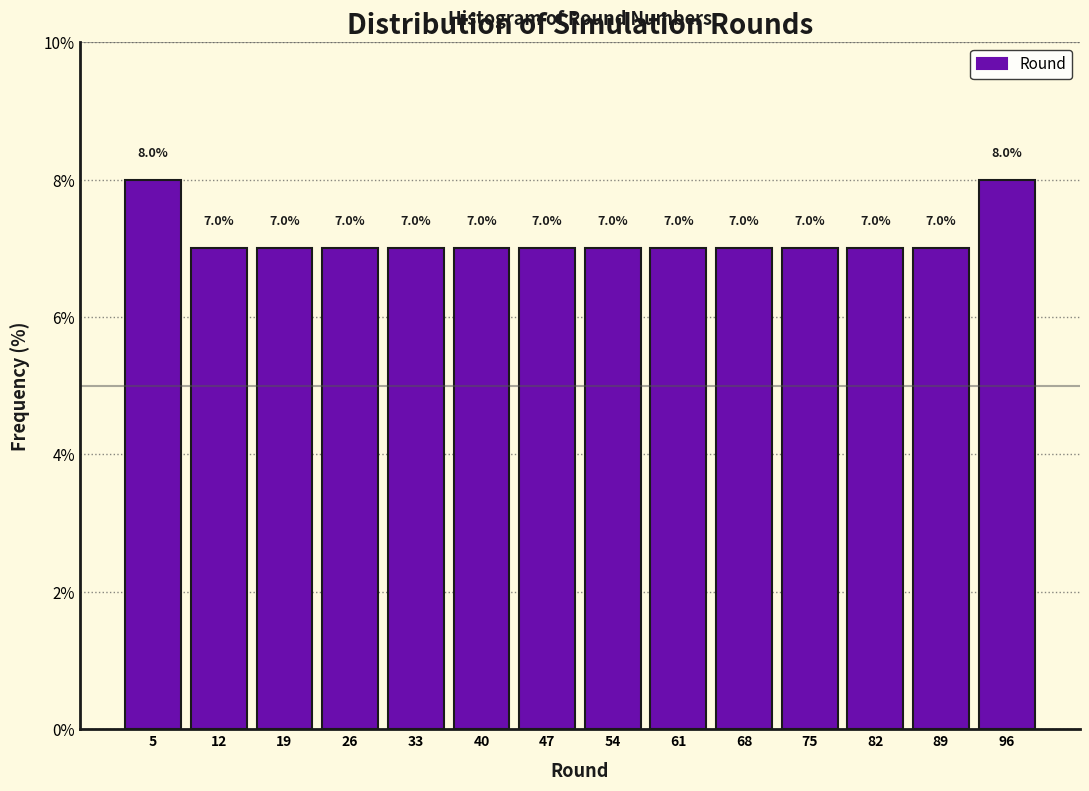

What is the height of the bar covering 1 to 8 on the x-axis? The bar edges are not printed on the chart, so give them approximately, as read against the axis.

8.0